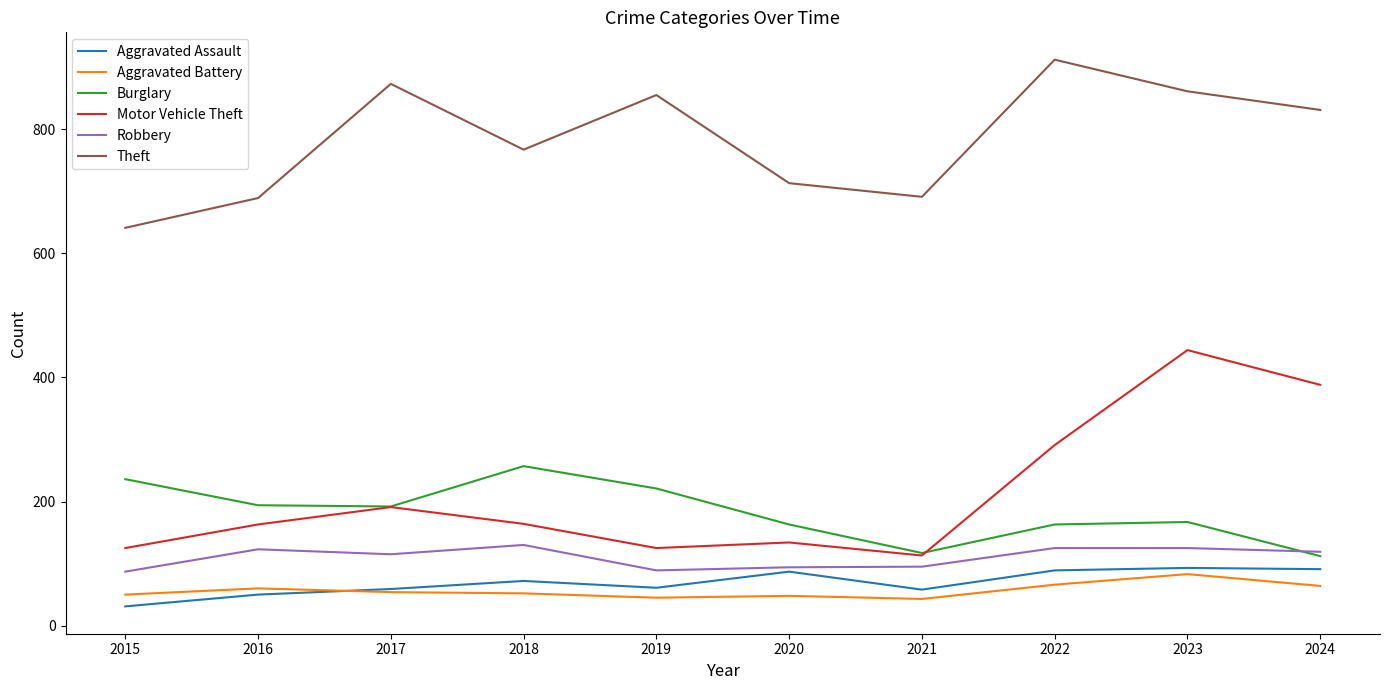

At which label is Motor Vehicle Theft closest to 278?

2022